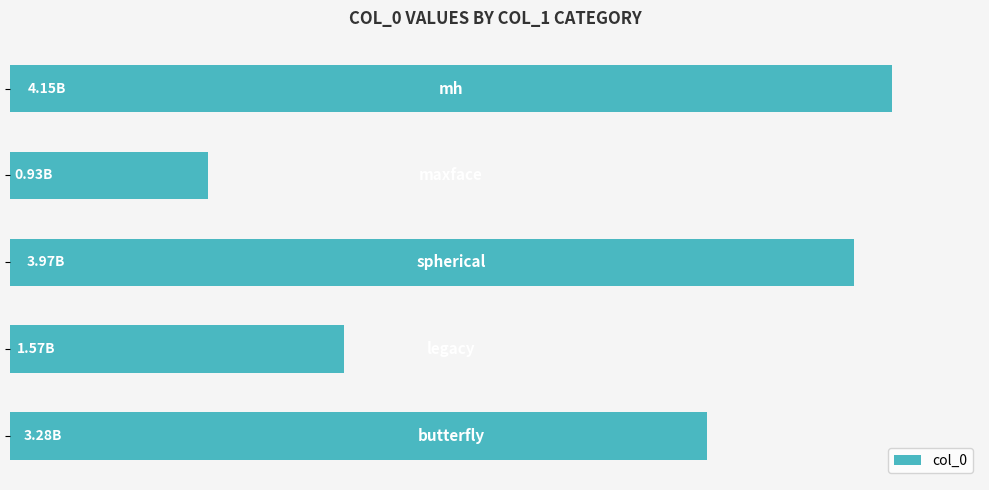

Where does the data first go above 3278879355?

2